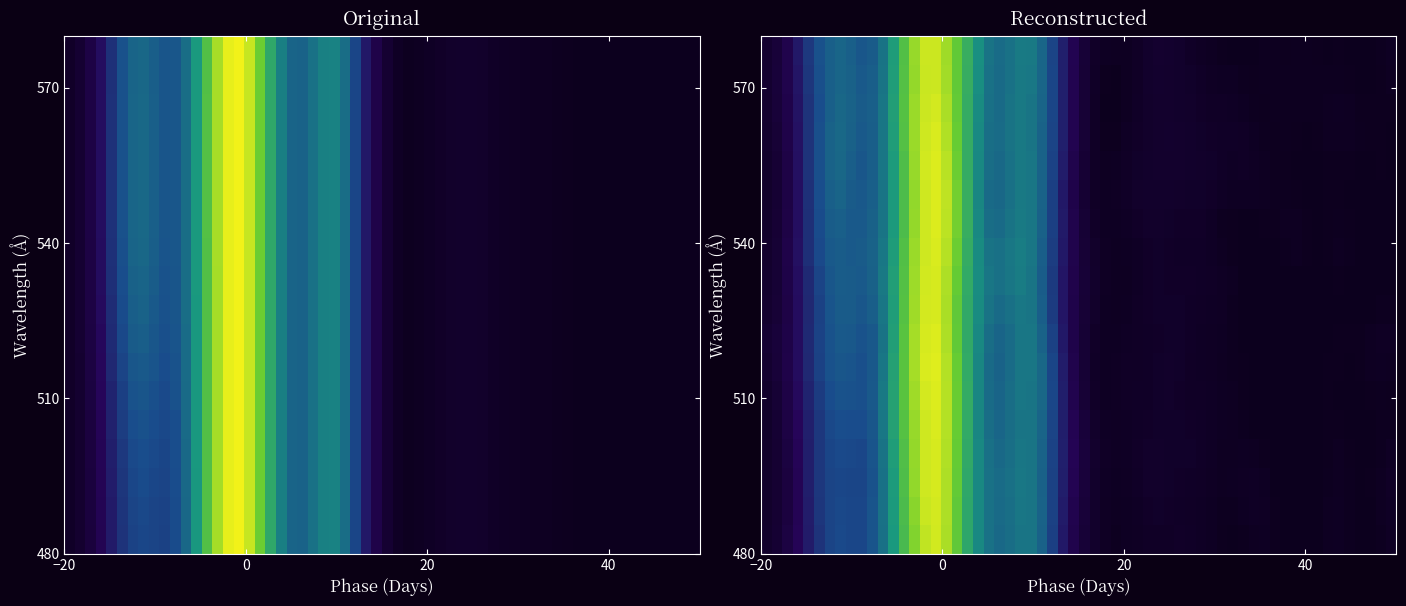

True or false: 580_a has a value of 446 at 2.

False